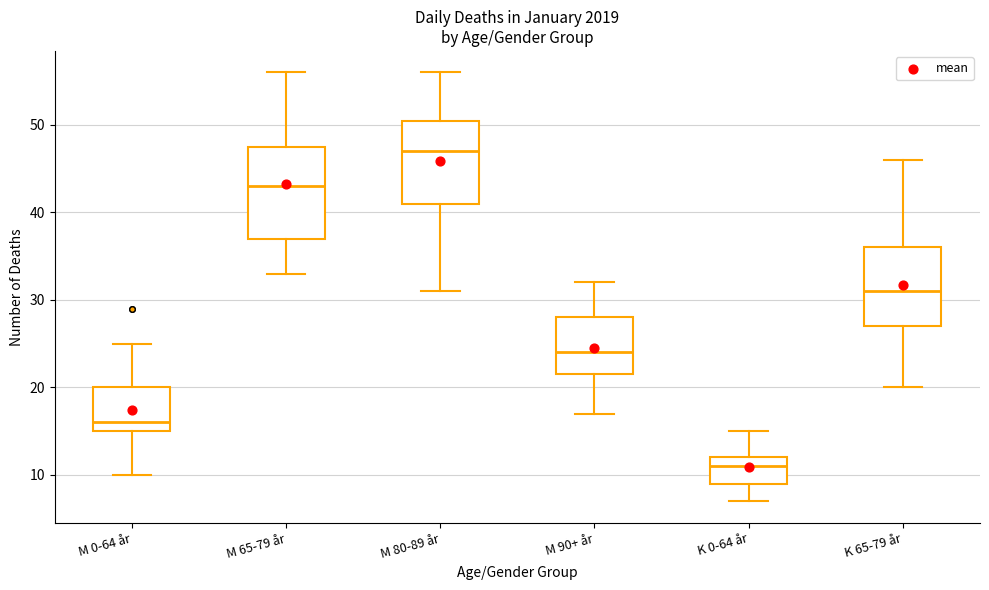

Reading left to right, read every box against the y-axis: the position of its median line, the range the box covers, and the ends of its whiskers. The values are not printed on the chart, so give them approximately, as read against the axis.

M 0-64 år: median 16, box 15 to 20, whiskers 10 to 25
M 65-79 år: median 43, box 37 to 48, whiskers 33 to 56
M 80-89 år: median 47, box 41 to 51, whiskers 31 to 56
M 90+ år: median 24, box 22 to 28, whiskers 17 to 32
K 0-64 år: median 11, box 9 to 12, whiskers 7 to 15
K 65-79 år: median 31, box 27 to 36, whiskers 20 to 46